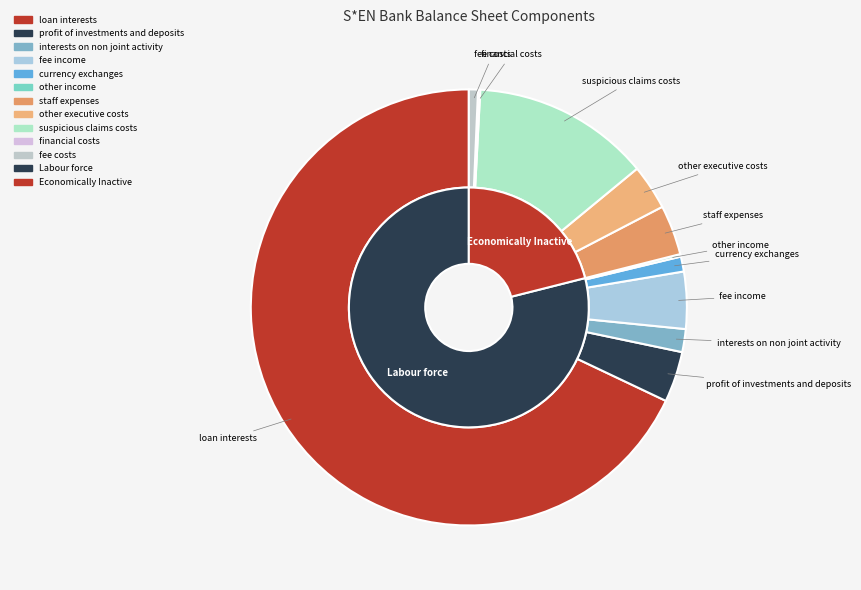

Which category has the biggest portion of the pie?

loan_interests